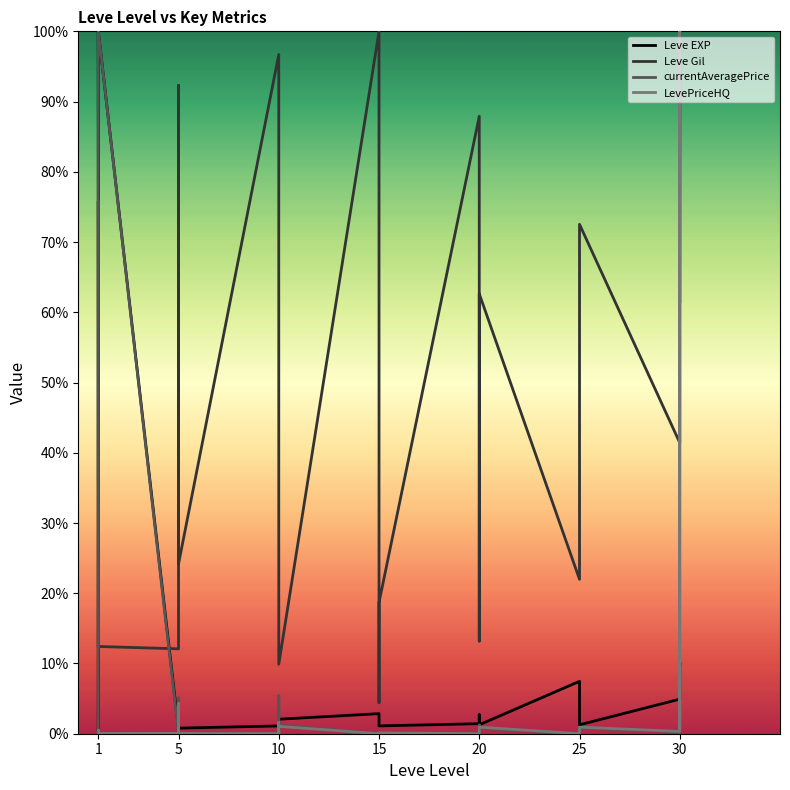

The Leve Gil series shows 0.1 at 15. True or false?

False